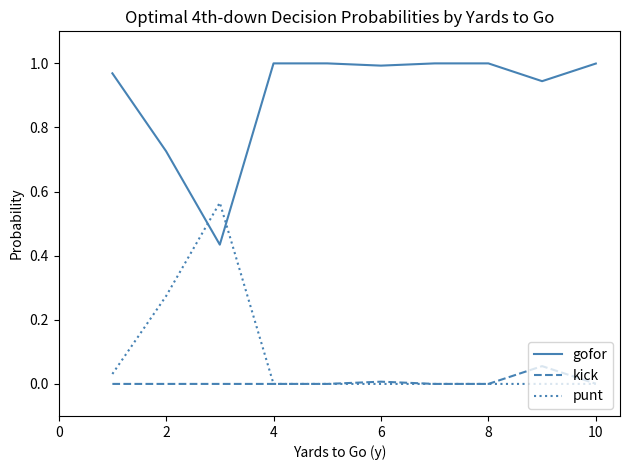

Which series ends up on top after the final intersection of punt and gofor?

gofor